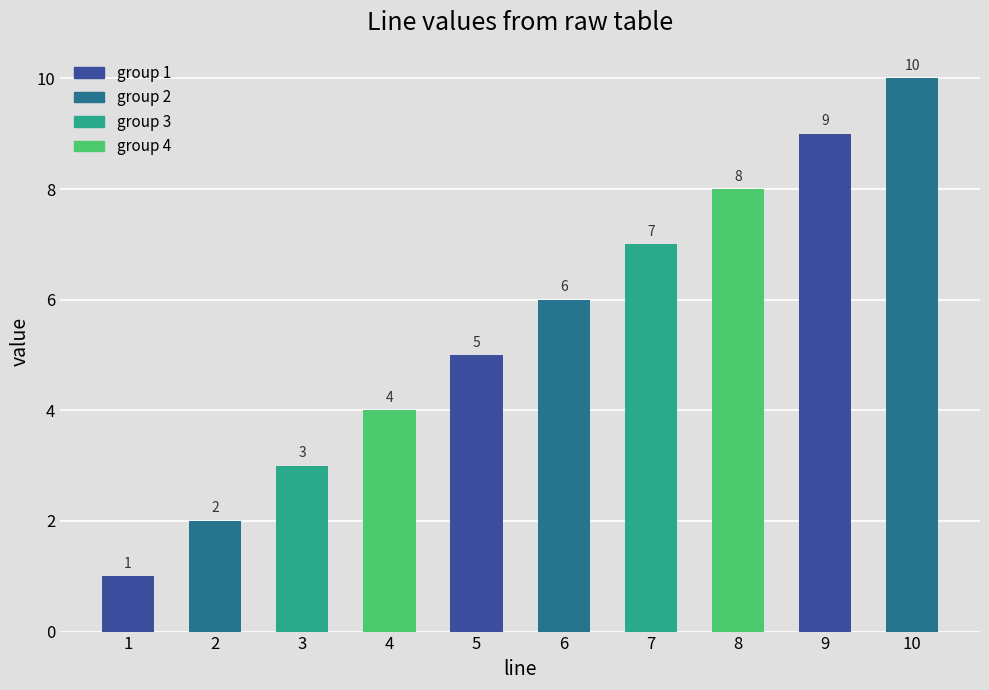

List the labels in order of value, largest first.

10, 9, 8, 7, 6, 5, 4, 3, 2, 1